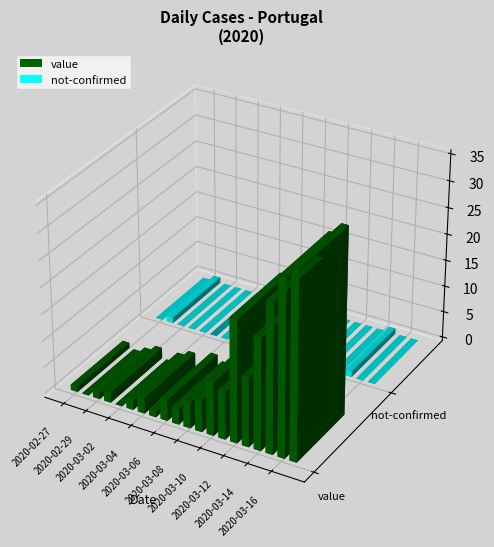

True or false: not-confirmed has a value of -1 at 2020-03-16.

False